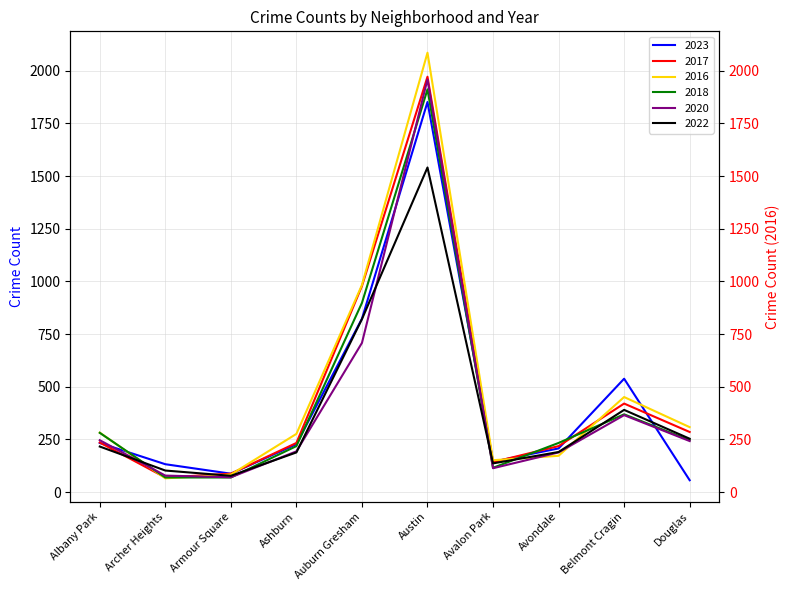

What is the label of the 3rd point from the left?

Armour Square